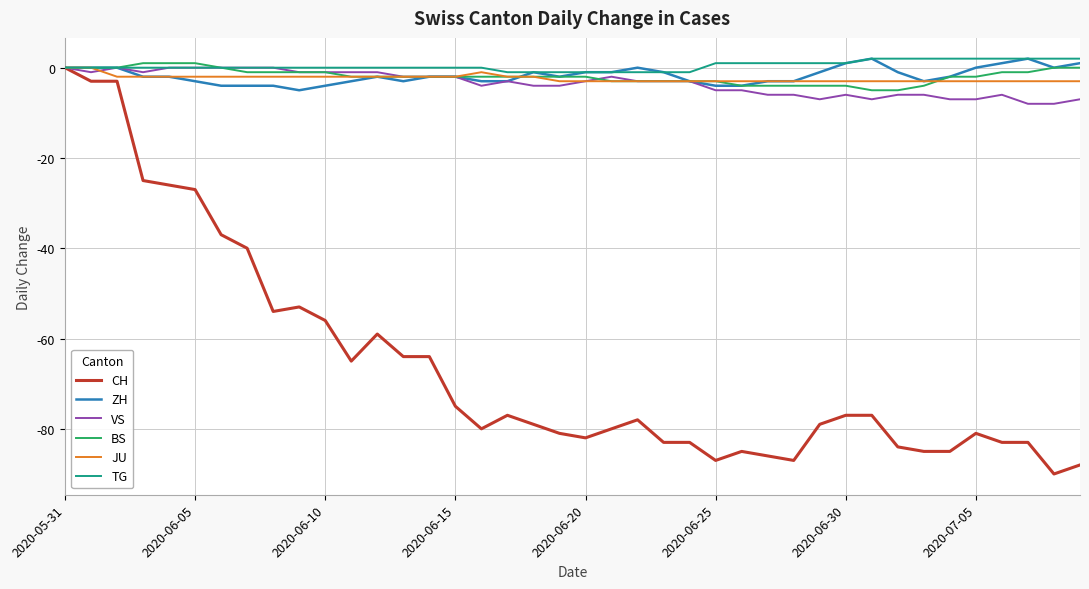

What is the minimum value for JU?

-3